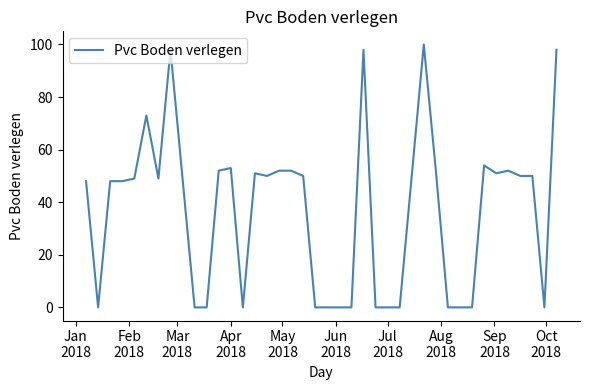

What is the difference between the maximum and minimum values?

100